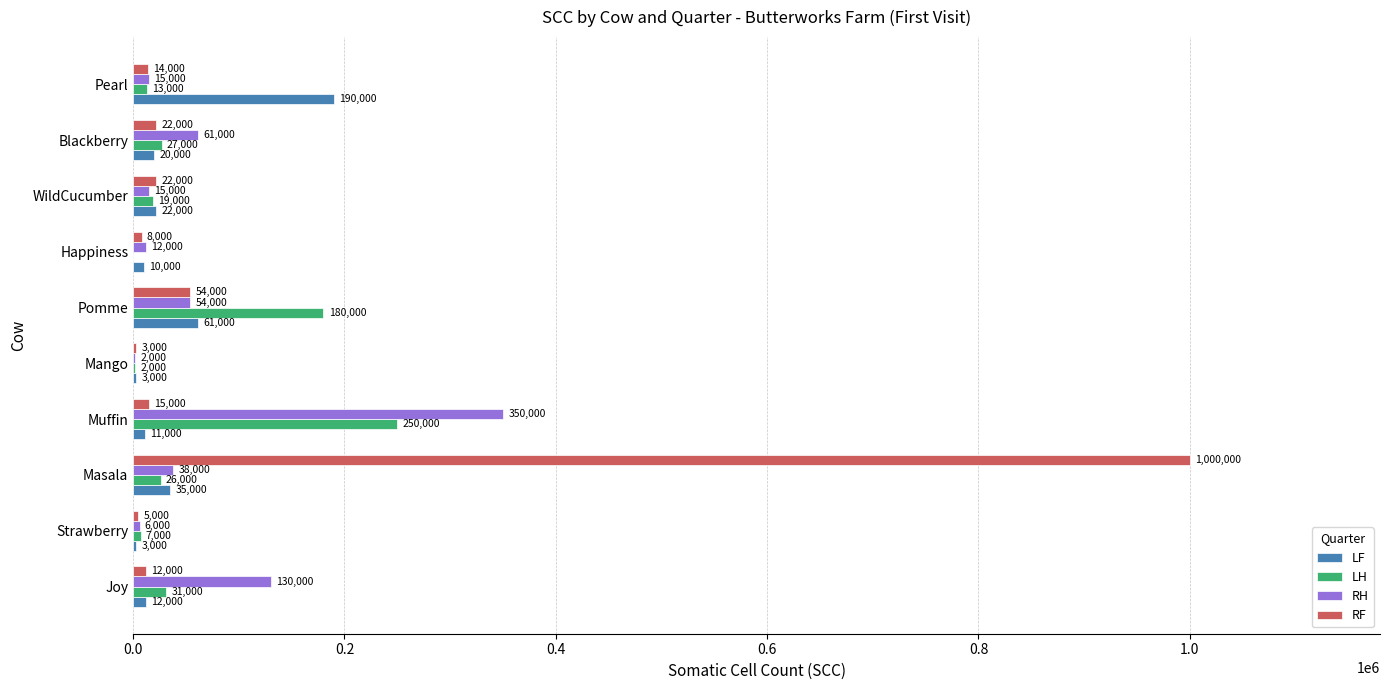

Read the RF value at Mango, to the nearest 50.

3000